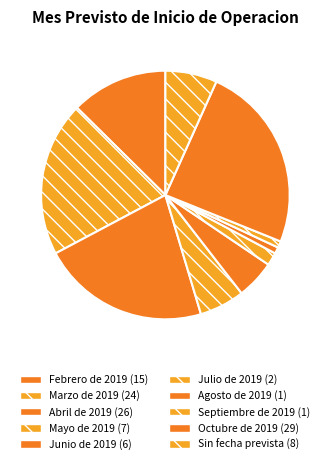

How many segments does this pie chart have?

10